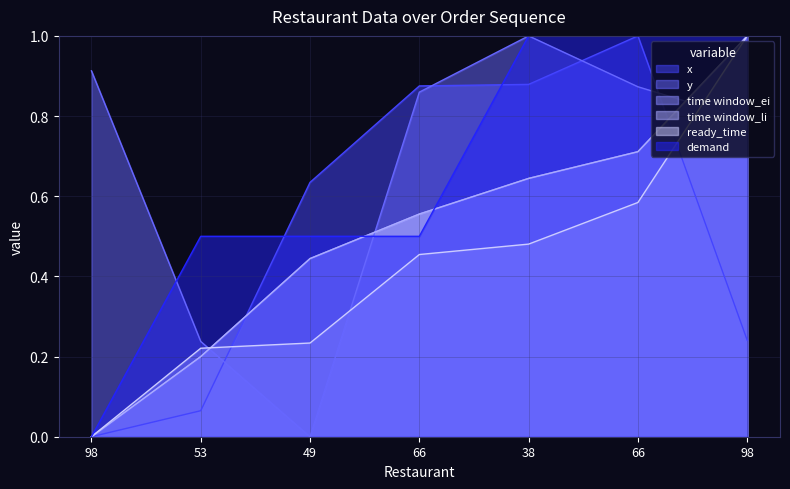

Between which two adjacent categories do ready_time and y first intersect?

53 and 49